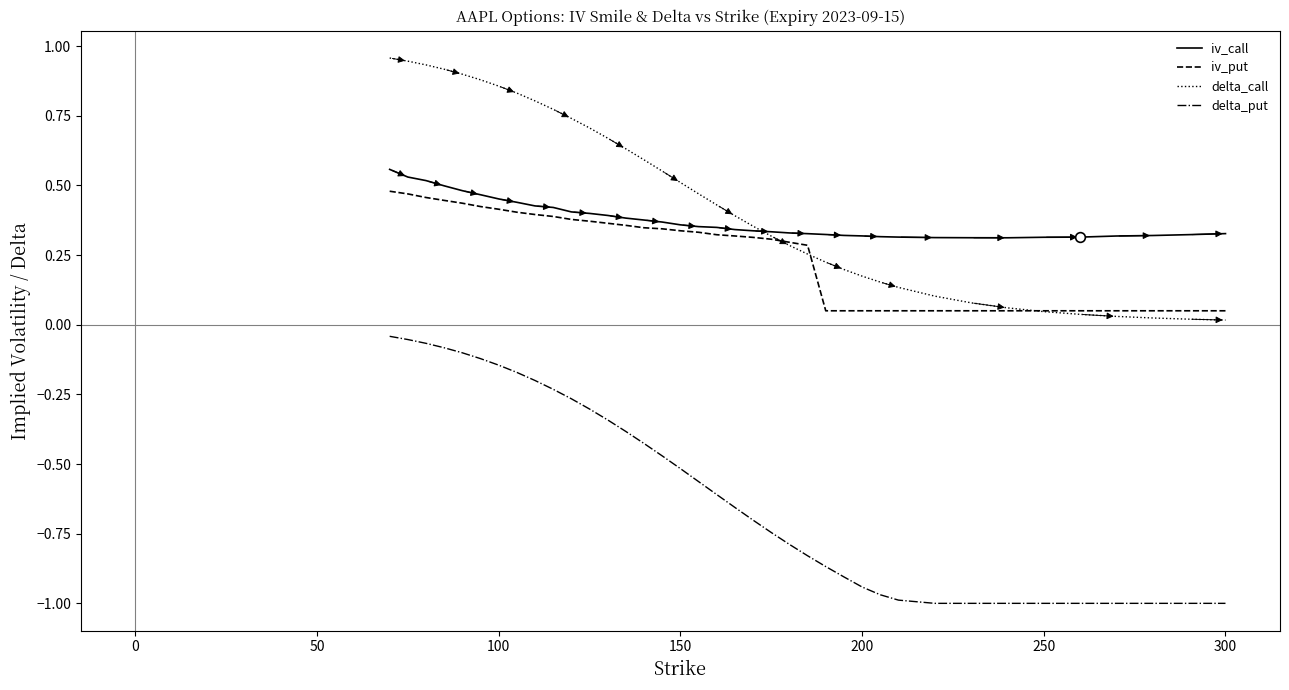

True or false: delta_put and iv_put cross at least once.

False